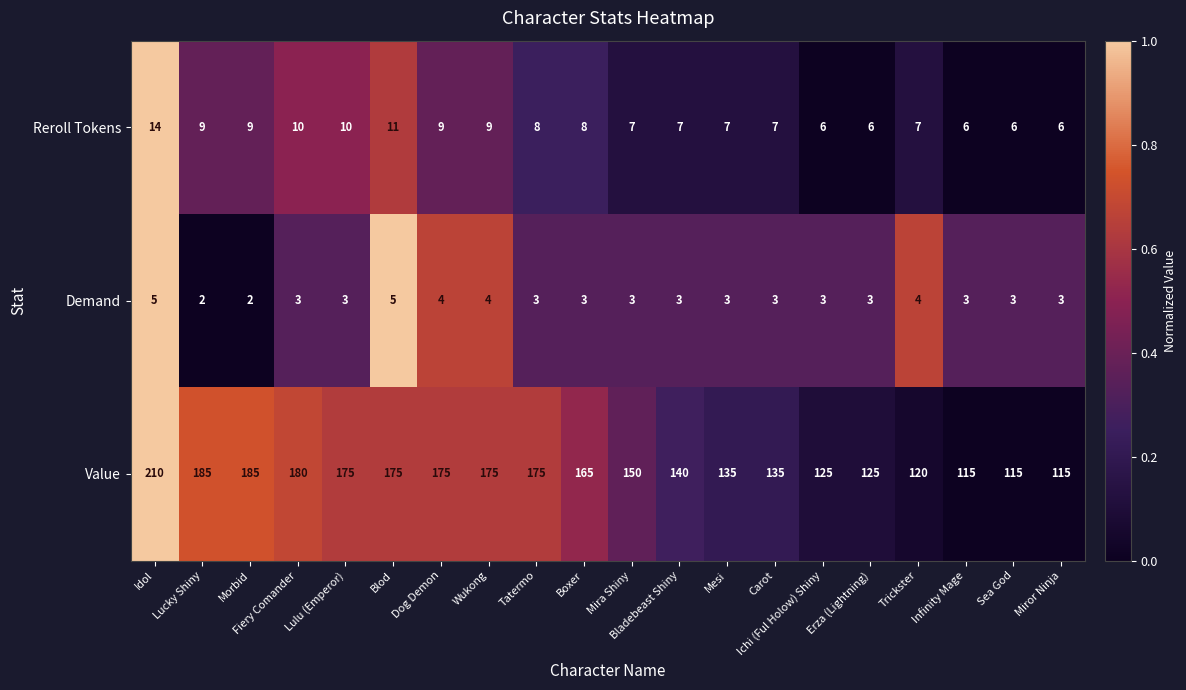

What is the difference between the second highest and second lowest values in the Demand series?

3